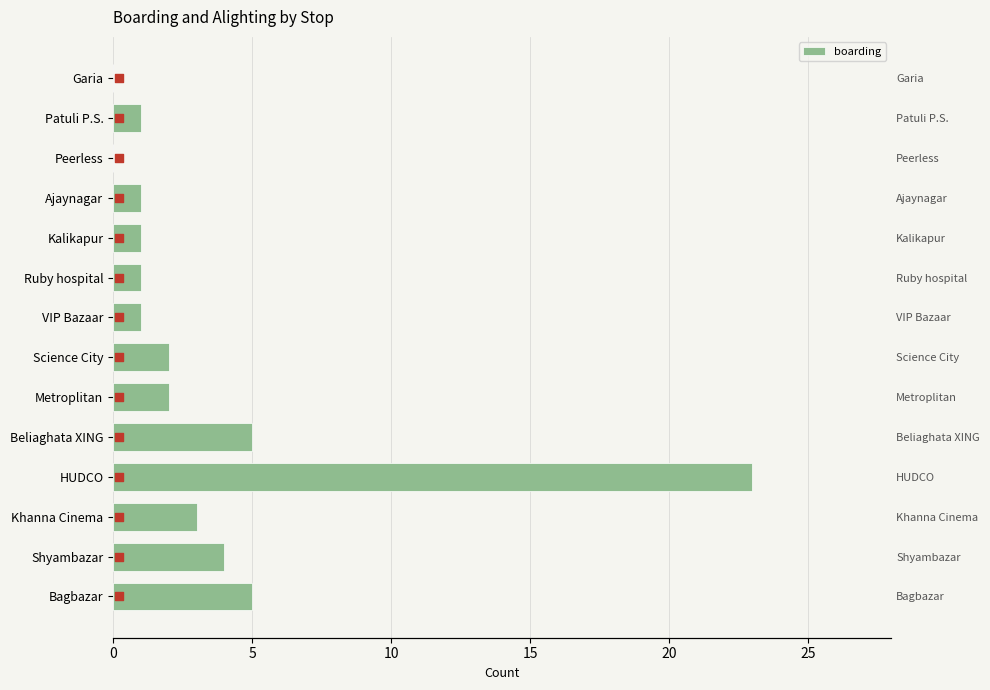

Which has a higher value, Ruby hospital or VIP Bazaar?

Ruby hospital